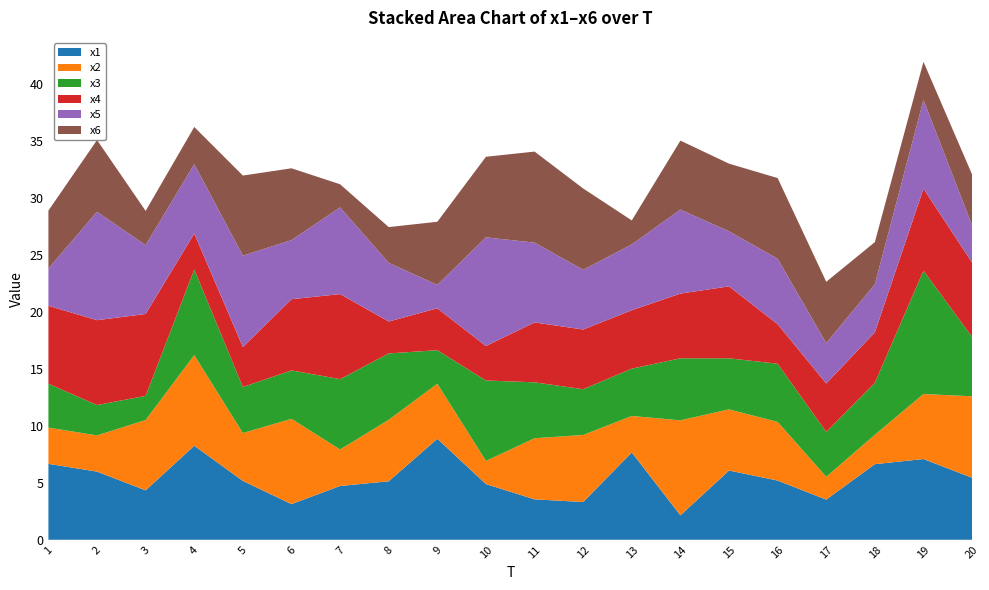

Reading left to right, list all the values displayed in this chart.

x1: 6.7	6.0	4.3	8.3	5.2	3.1	4.7	5.1	8.9	4.9	3.5	3.3	7.7	2.1	6.1	5.2	3.5	6.6	7.1	5.4
x2: 3.2	3.2	6.2	8.0	4.2	7.5	3.2	5.4	4.8	2.0	5.4	5.9	3.2	8.3	5.4	5.1	2.0	2.6	5.7	7.2
x3: 3.9	2.7	2.1	7.5	4.0	4.3	6.2	5.8	2.9	7.1	4.9	4.0	4.2	5.4	4.5	5.1	3.9	4.6	10.8	5.2
x4: 6.8	7.4	7.2	3.2	3.5	6.3	7.5	2.8	3.7	3.0	5.3	5.2	5.1	5.7	6.3	3.5	4.3	4.4	7.2	6.5
x5: 3.3	9.5	6.0	6.1	8.0	5.2	7.6	5.1	2.1	9.5	7.0	5.2	5.8	7.4	4.8	5.7	3.5	4.2	7.8	3.3
x6: 5.1	6.3	3.0	3.3	7.0	6.3	2.0	3.1	5.5	7.1	8.0	7.1	2.1	6.1	5.9	7.1	5.4	3.7	3.3	4.5